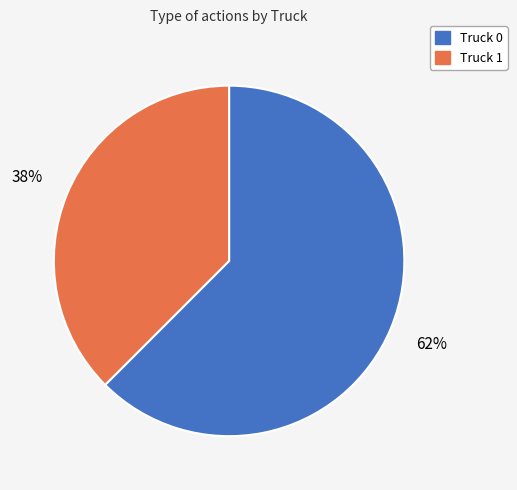

To the nearest percent, what portion does Truck 0 represent?

62%